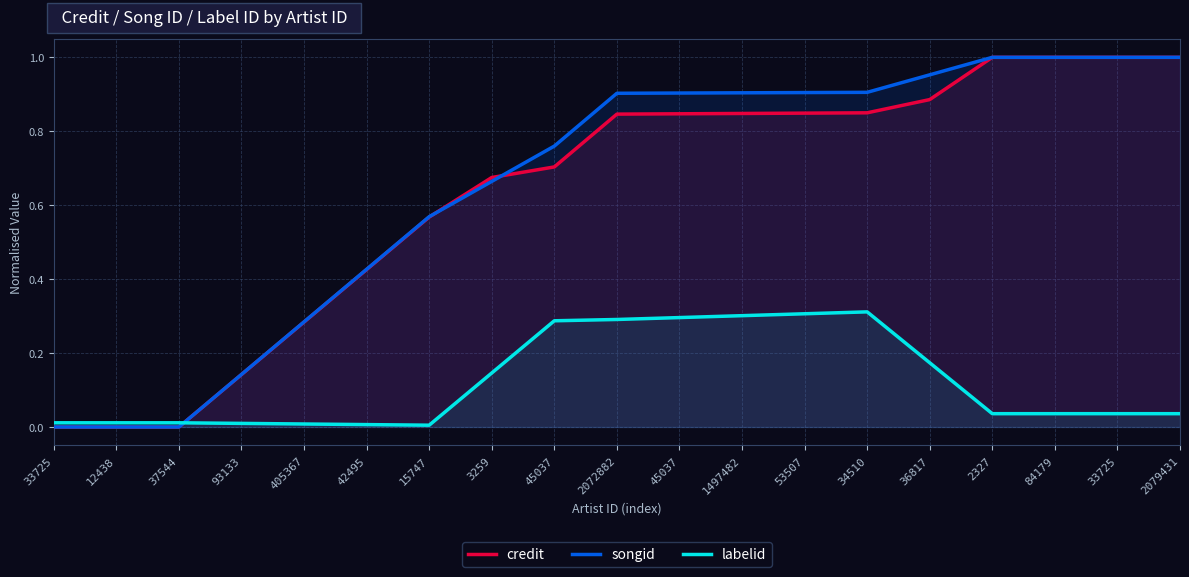

What is the label of the 1st point from the right?

2079431